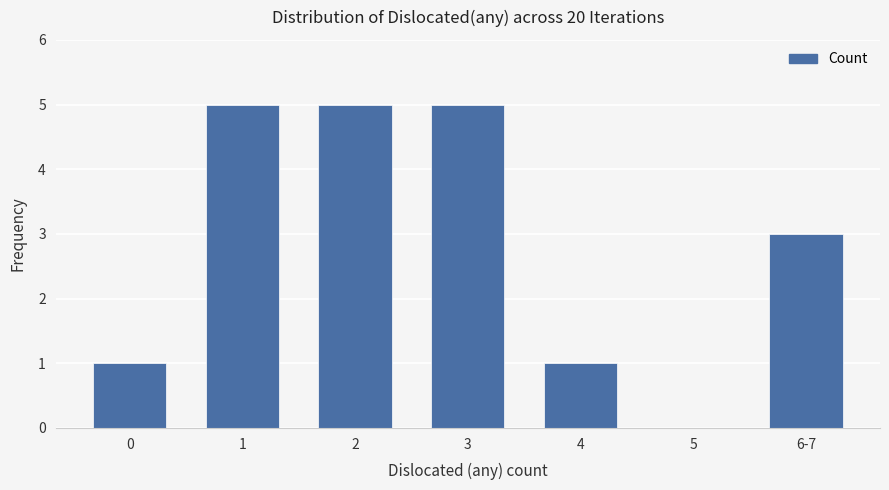

Reading left to right, transcribe all the data shown in this chart.

1	5	5	5	1	0	3